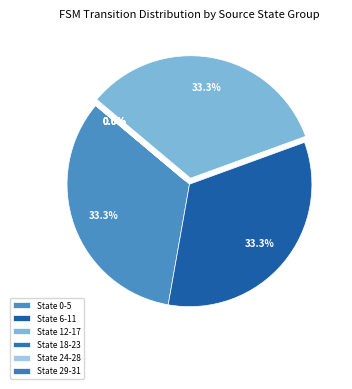

Does State 18-23 account for over 50% of the chart?

No